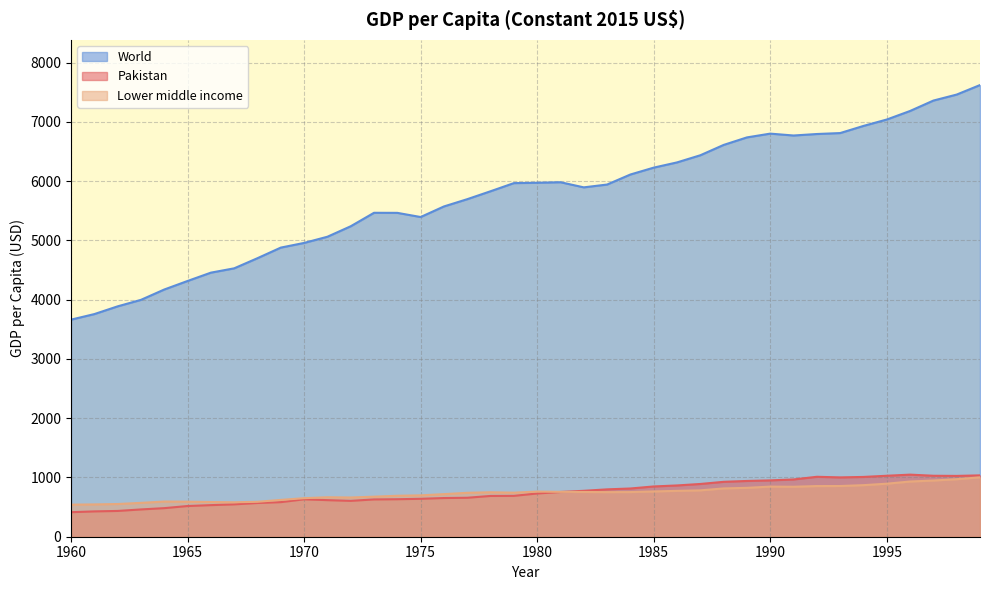

What is the value of the Lower middle income point at the 29th from the left?

815.1